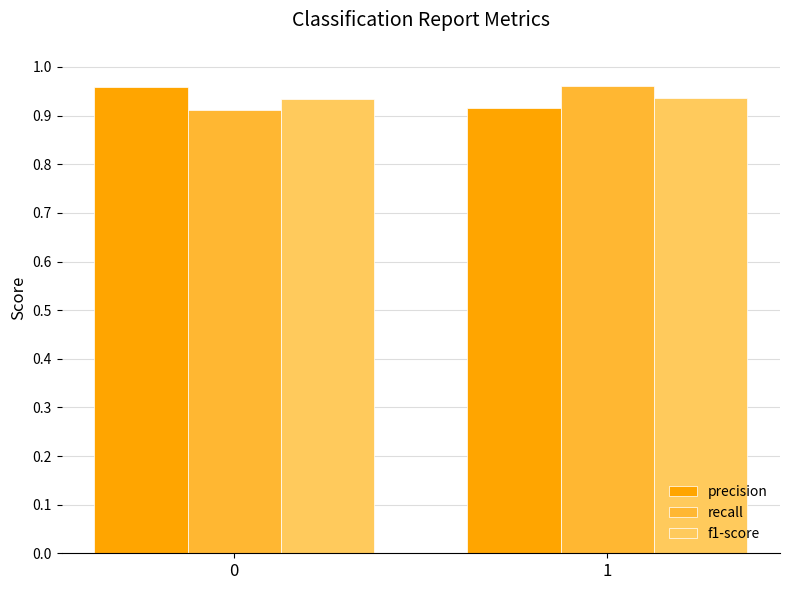

What are all the series names shown in the legend?

precision, recall, f1-score